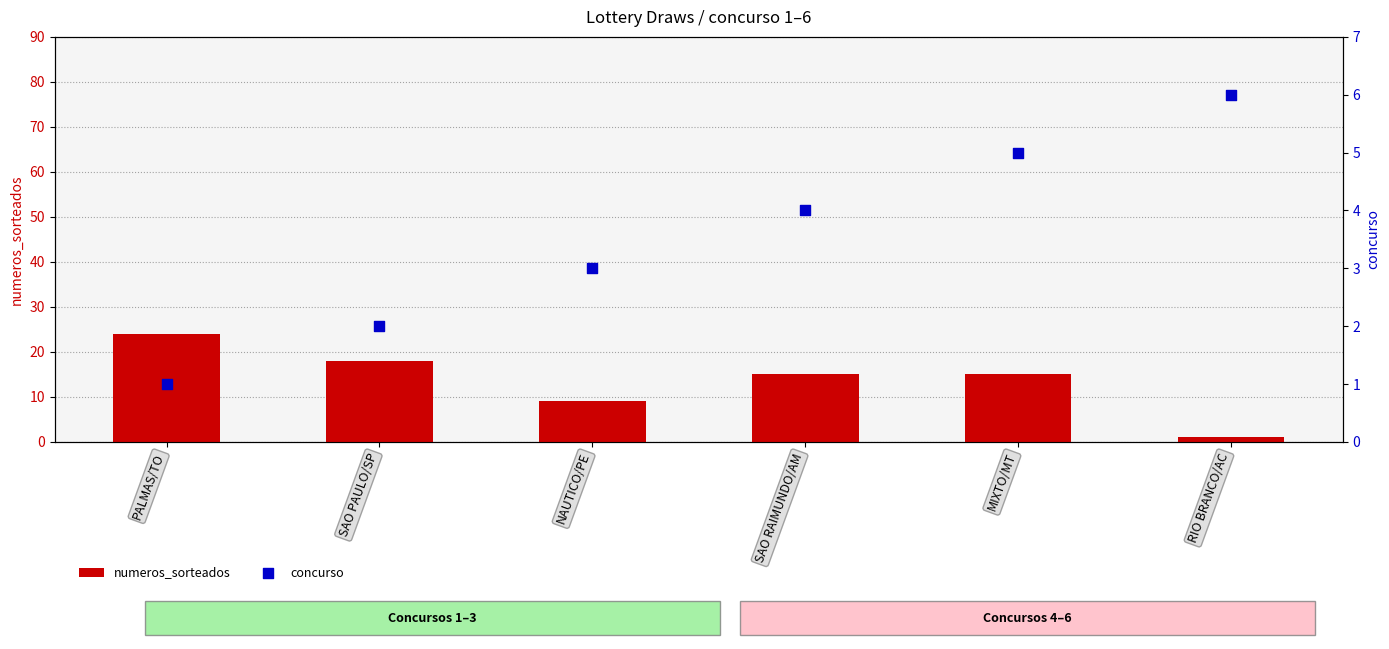

At how many categories does at least one series exceed 21?

1